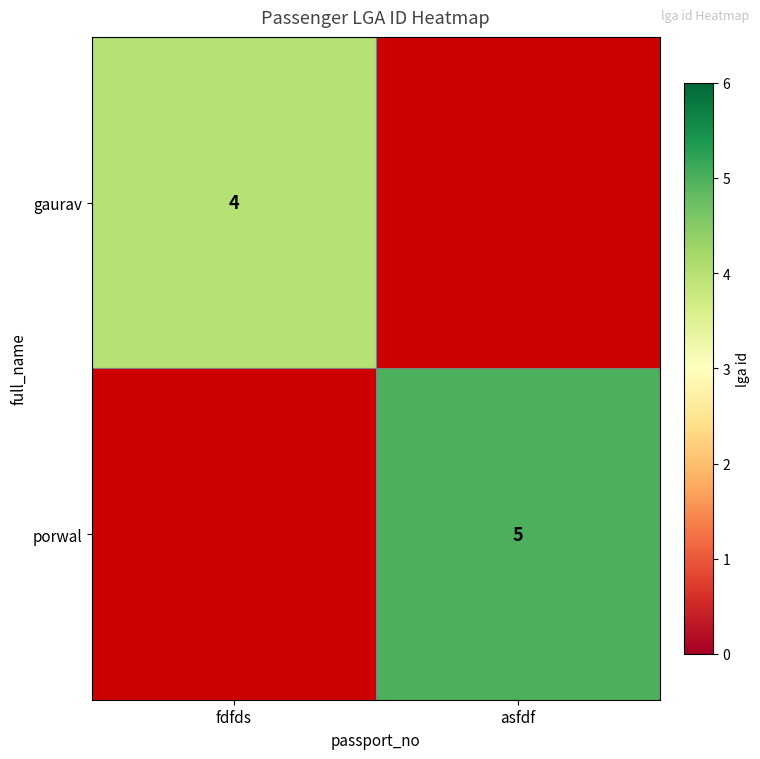

What is the maximum value shown in the chart?

5.0